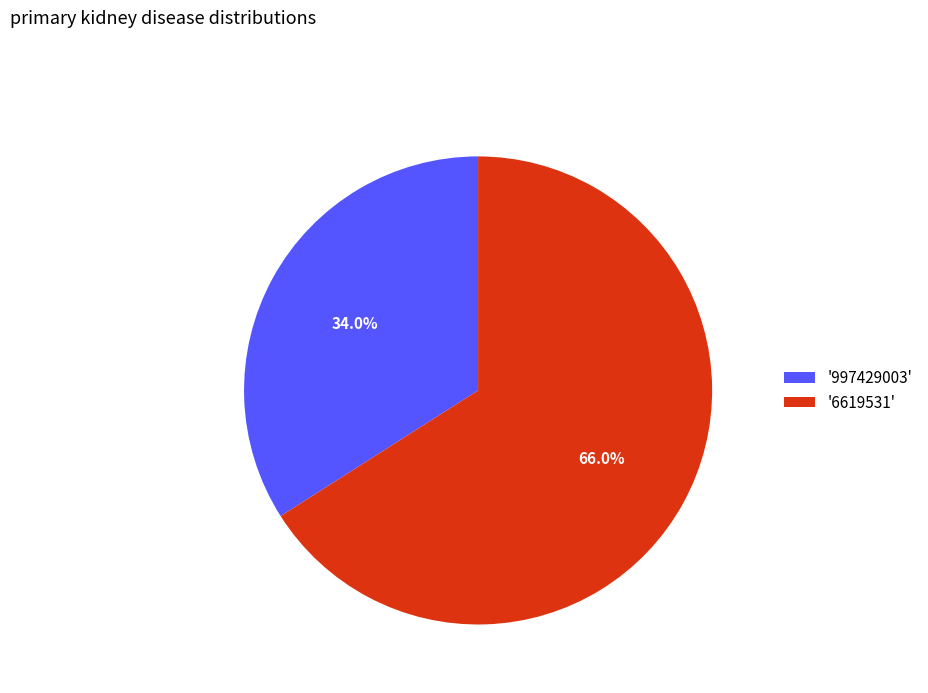

Between '6619531' and '997429003', which is larger?

'6619531'